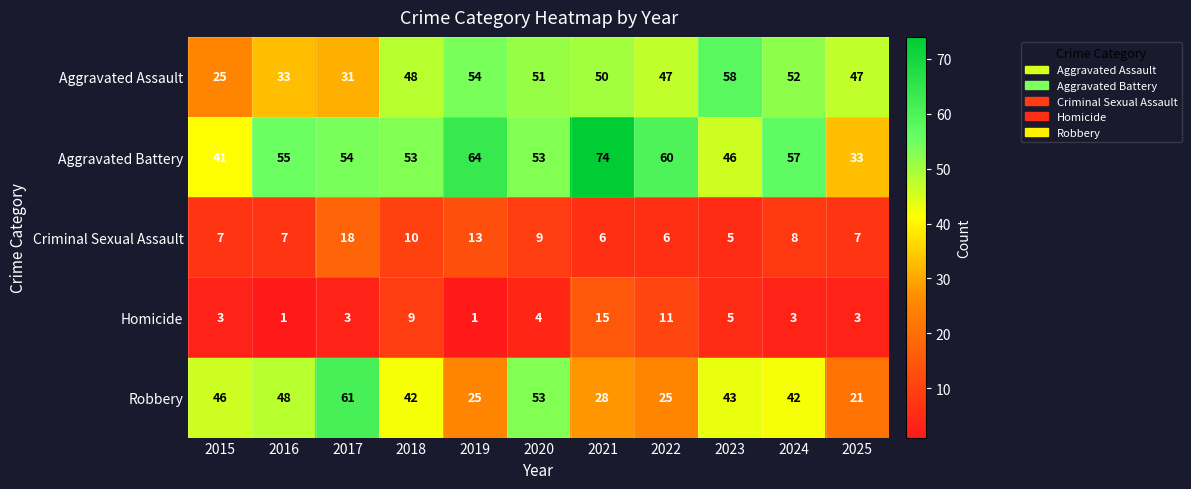

What is the difference between the maximum and minimum values in the Aggravated Assault series?

33